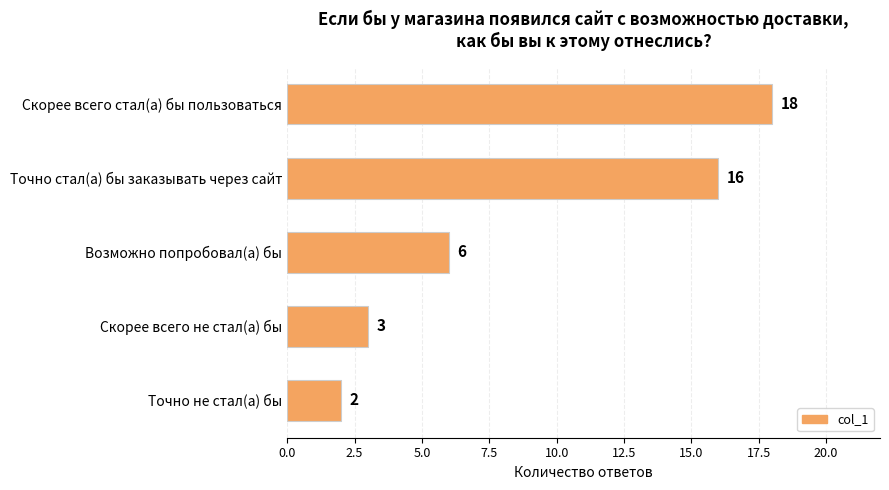

Does the chart contain stacked bars?

No